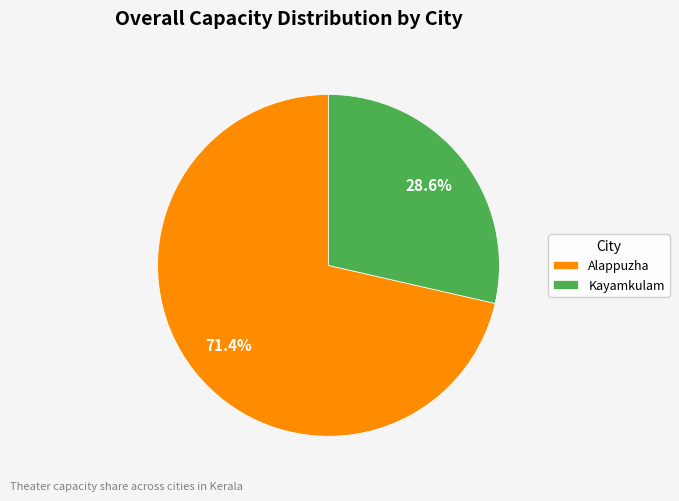

The Alappuzha slice represents 71% of the pie. True or false?

True